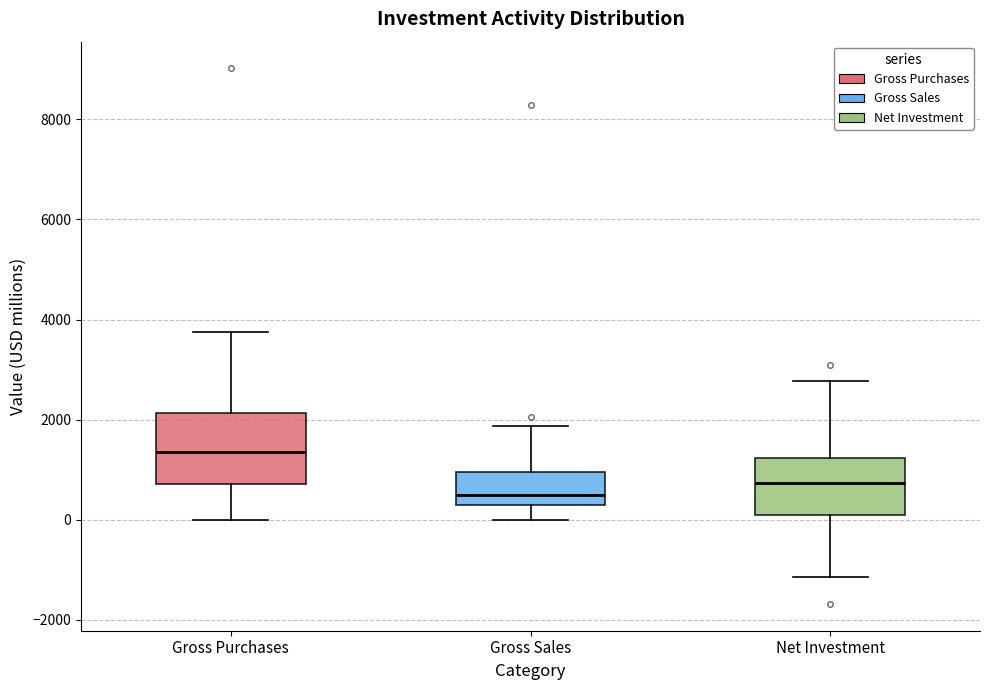

Reading left to right, read every box against the y-axis: the position of its median line, the range the box covers, and the ends of its whiskers. The values are not printed on the chart, so give them approximately, as read against the axis.

Gross Purchases: median 1400, box 800 to 2200, whiskers 0 to 3800
Gross Sales: median 600, box 400 to 1000, whiskers 0 to 1800
Net Investment: median 800, box 200 to 1200, whiskers -1200 to 2800